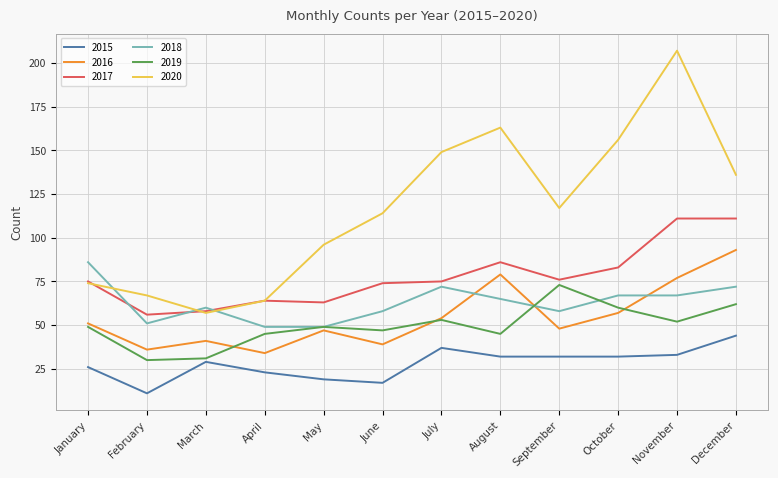

What is the difference between the highest and lowest values at June?

97